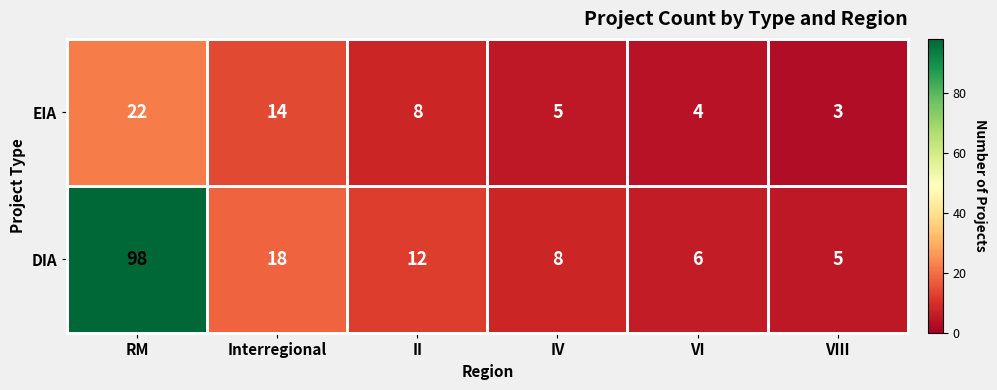

At which label does DIA reach its peak?

RM